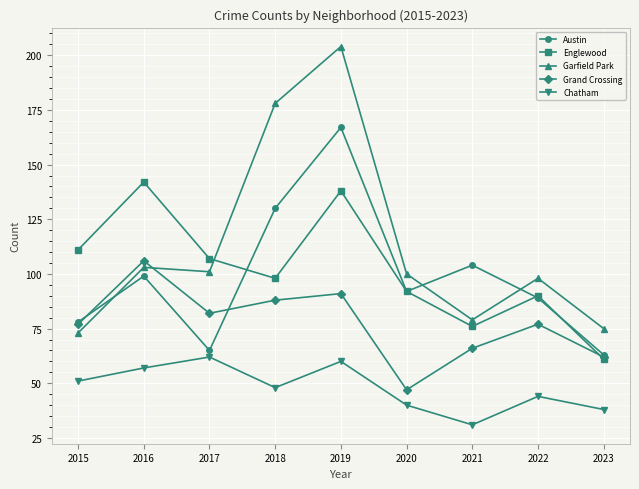

Reading left to right, list all the values displayed in this chart.

Austin: 78	99	65	130	167	92	104	89	63
Englewood: 111	142	107	98	138	92	76	90	61
Garfield Park: 73	103	101	178	204	100	79	98	75
Grand Crossing: 77	106	82	88	91	47	66	77	62
Chatham: 51	57	62	48	60	40	31	44	38